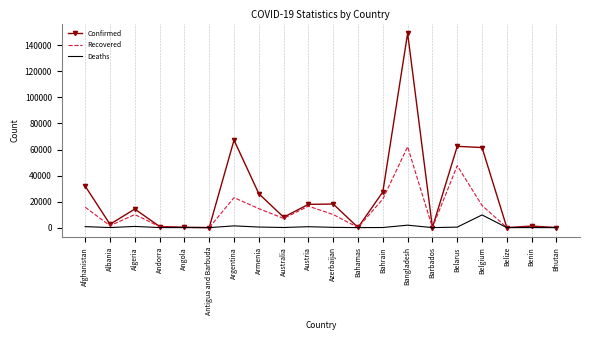

What is the difference between the Deaths values at Belarus and Armenia?

55